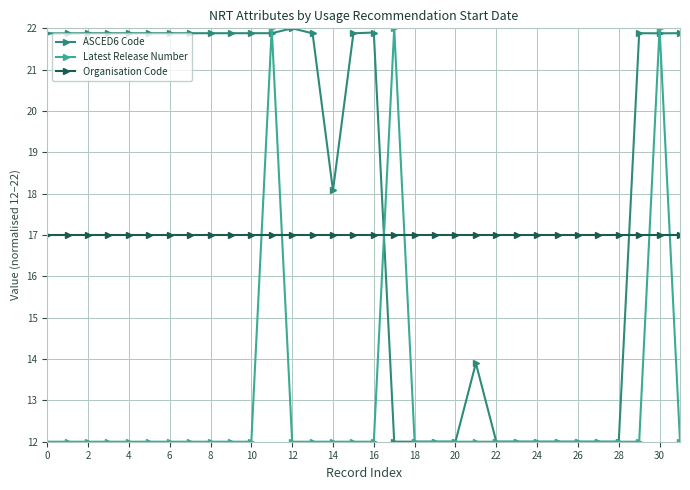

List the series in order of their overall mean, highest first.

ASCED6 Code, Organisation Code, Latest Release Number